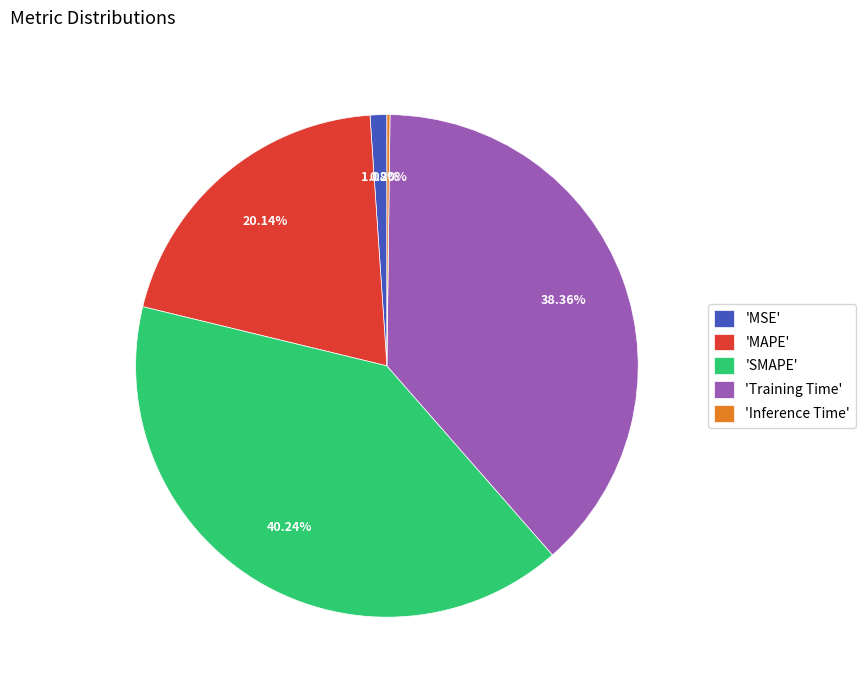

Which category has the biggest portion of the pie?

'SMAPE'